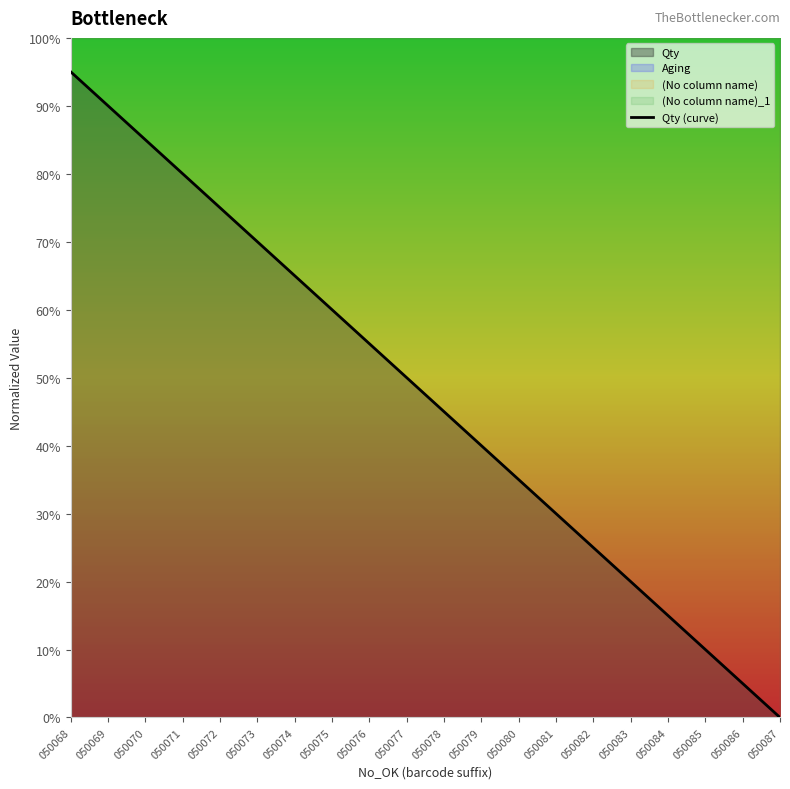

The value at 050082 is 0.4. True or false?

False